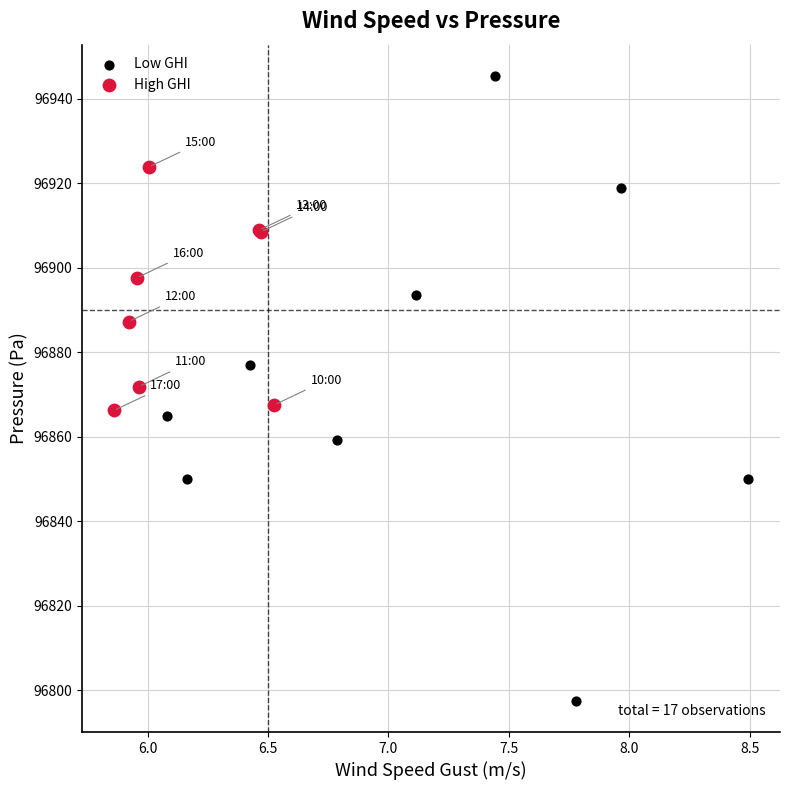

Which series contains the highest Y value?

Low GHI